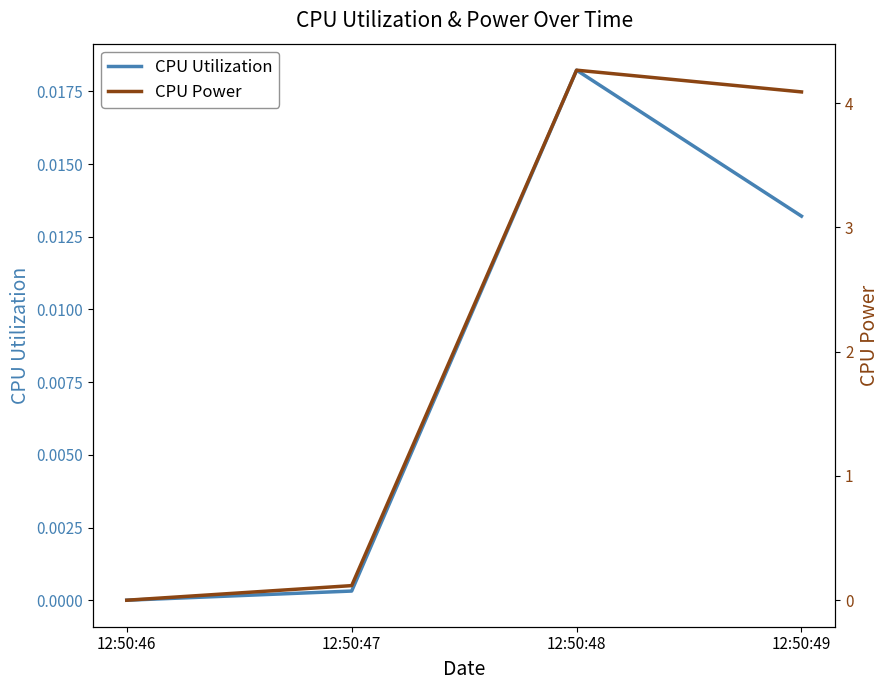

Rank the categories by CPU Utilization value from highest to lowest.

12:50:48, 12:50:49, 12:50:47, 12:50:46